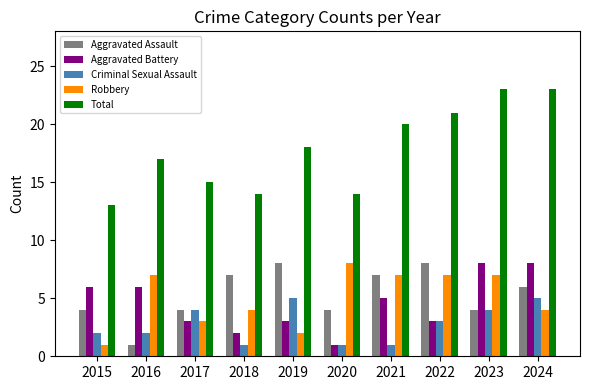

What is the difference between the maximum and minimum values in the Total series?

10